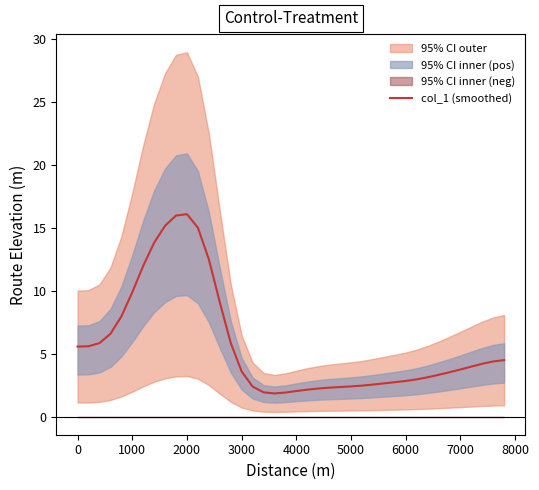

What is the difference between the maximum and minimum values?

14.2